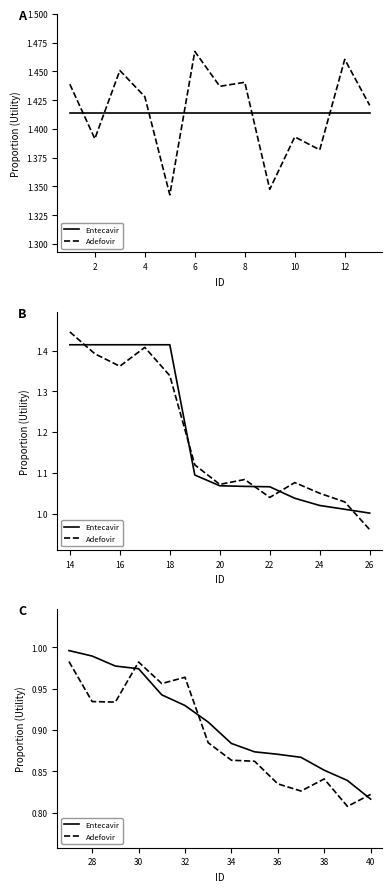

Between 4 and 14, which is larger?

4